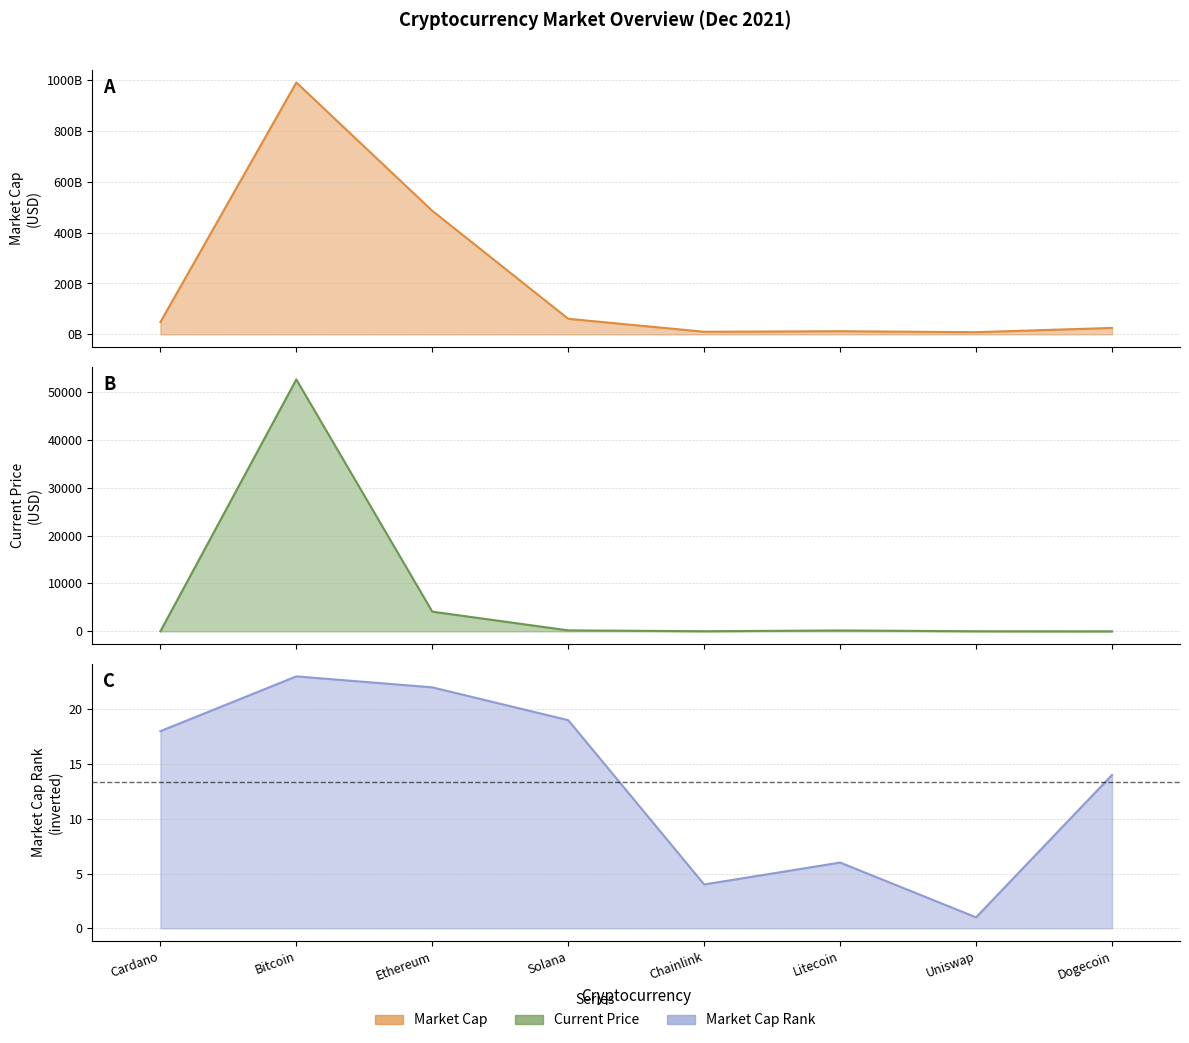

At which label does market_cap first exceed 48138315741?

Bitcoin